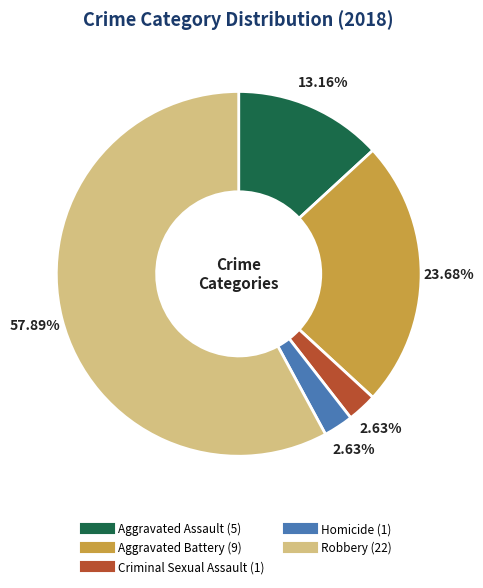

Which has a higher value, Homicide or Robbery?

Robbery